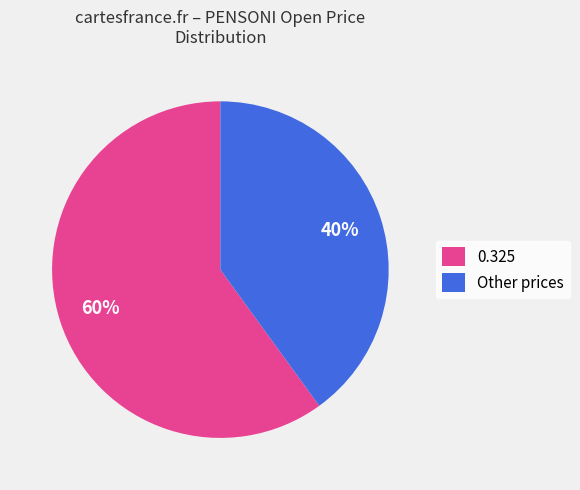

Rank the categories by value from lowest to highest.

Other prices, 0.325